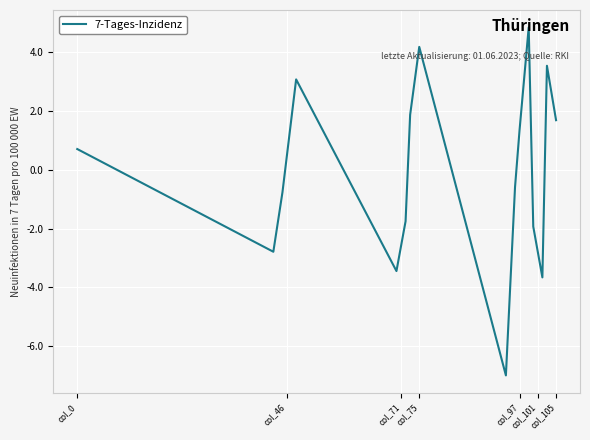

What is the difference between the maximum and minimum values?

11.8